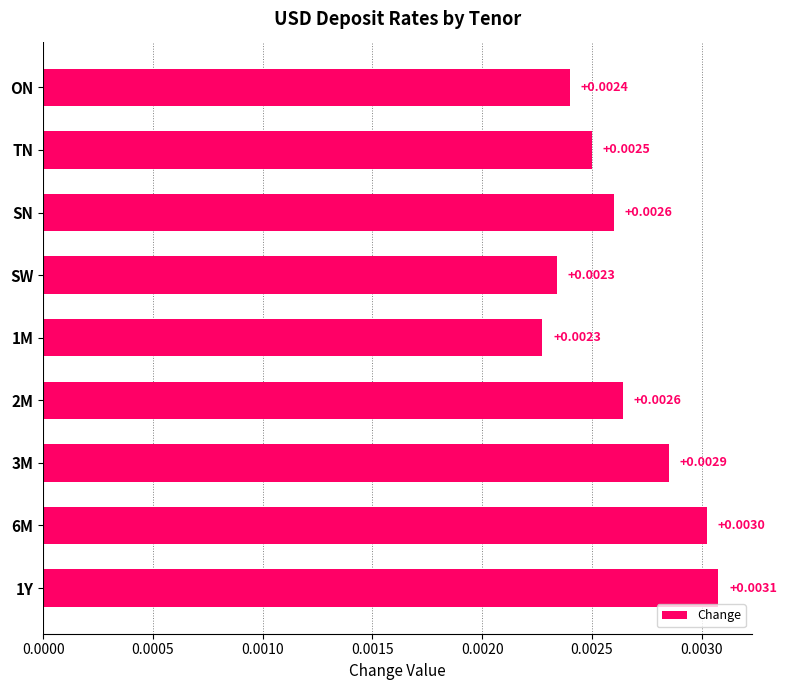

Which has a higher value, 1M or ON?

ON